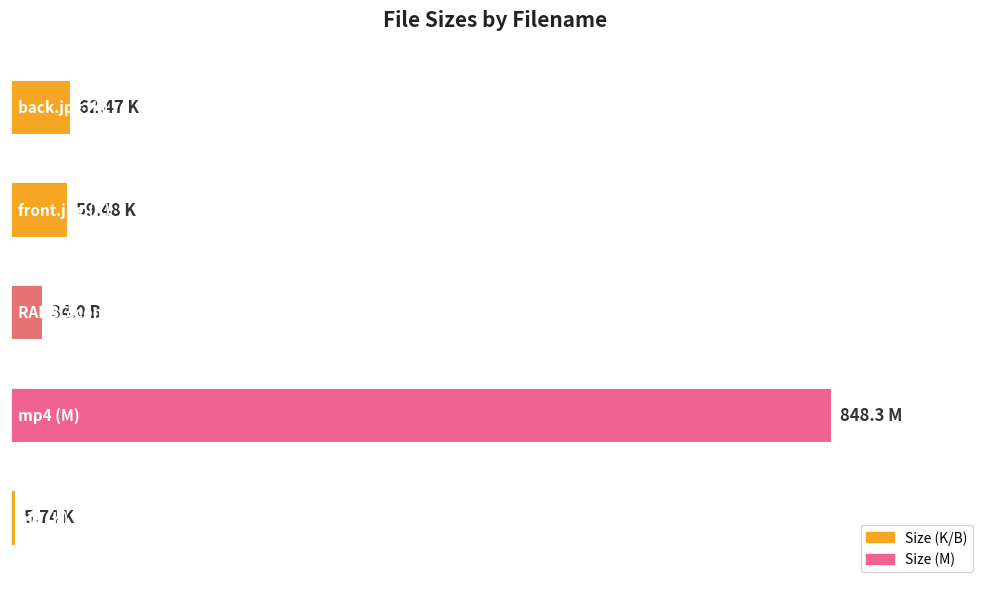

Are the bars horizontal?

Yes